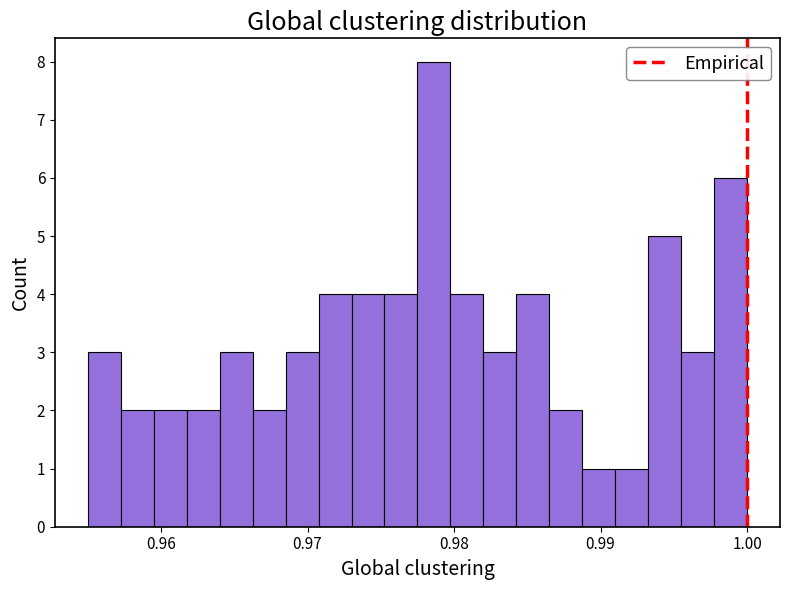

Read against the x-axis, roughly where is the centre of the tallest bar?

0.979